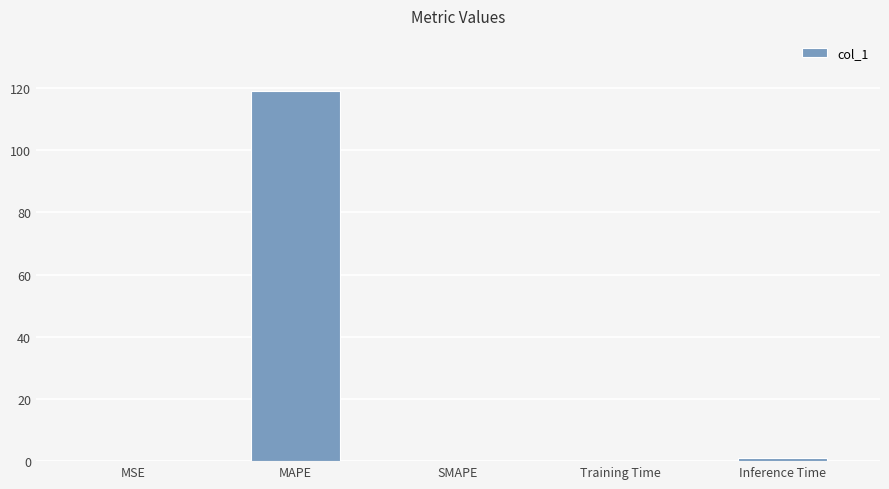

What is the change in value from MAPE to SMAPE?

-118.9